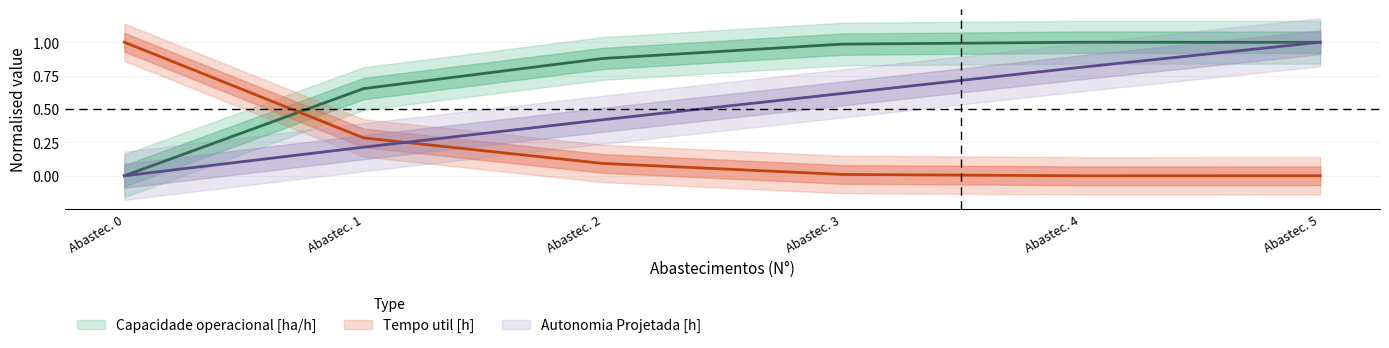

True or false: Autonomia Projetada [h] has a value of 0.4 at Abastec. 1.

False